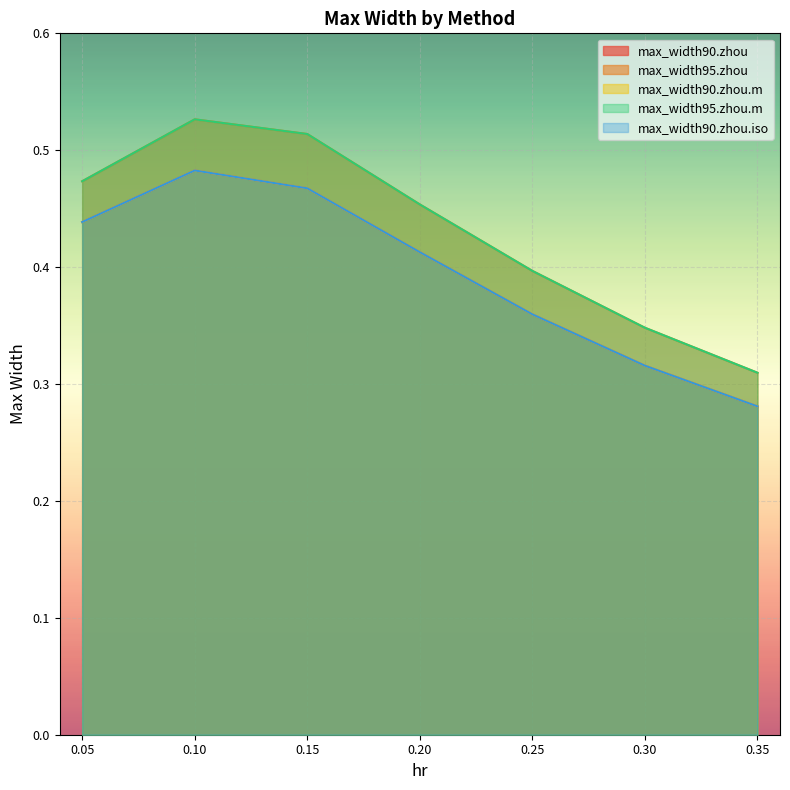

What is the value of the max_width95.zhou point at the 6th from the left?

0.3